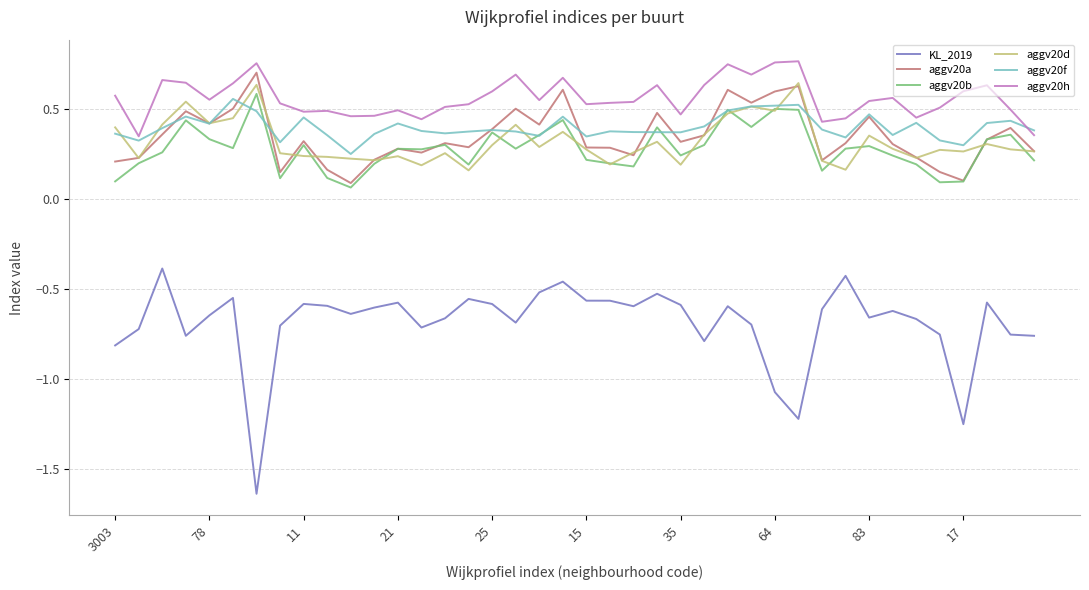

Which series has the largest total across all categories?

aggv20h